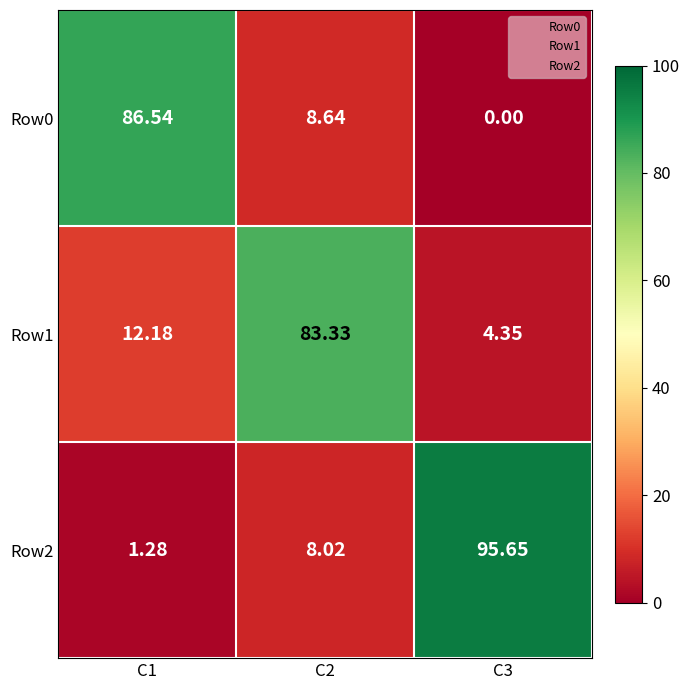

Between C2 and C3, which series saw the biggest shift?

Row2